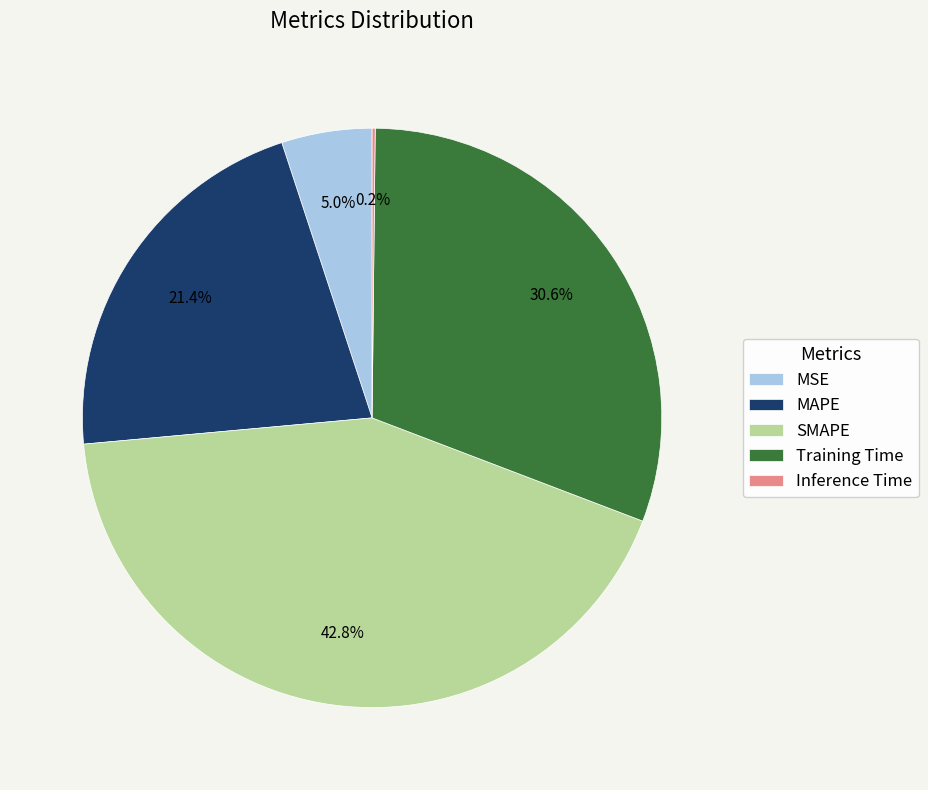

Is there any slice that represents more than half of the pie?

No